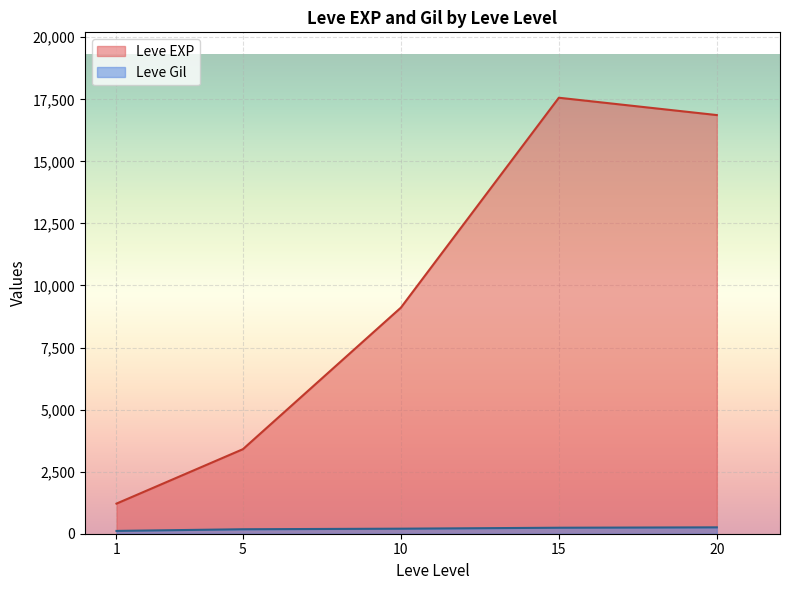

Rank the series at 5 from highest to lowest value.

Leve EXP, Leve Gil